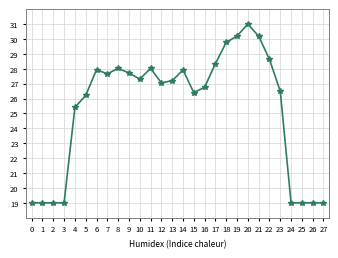

What is the change in value from 0 to 12?

+8.1